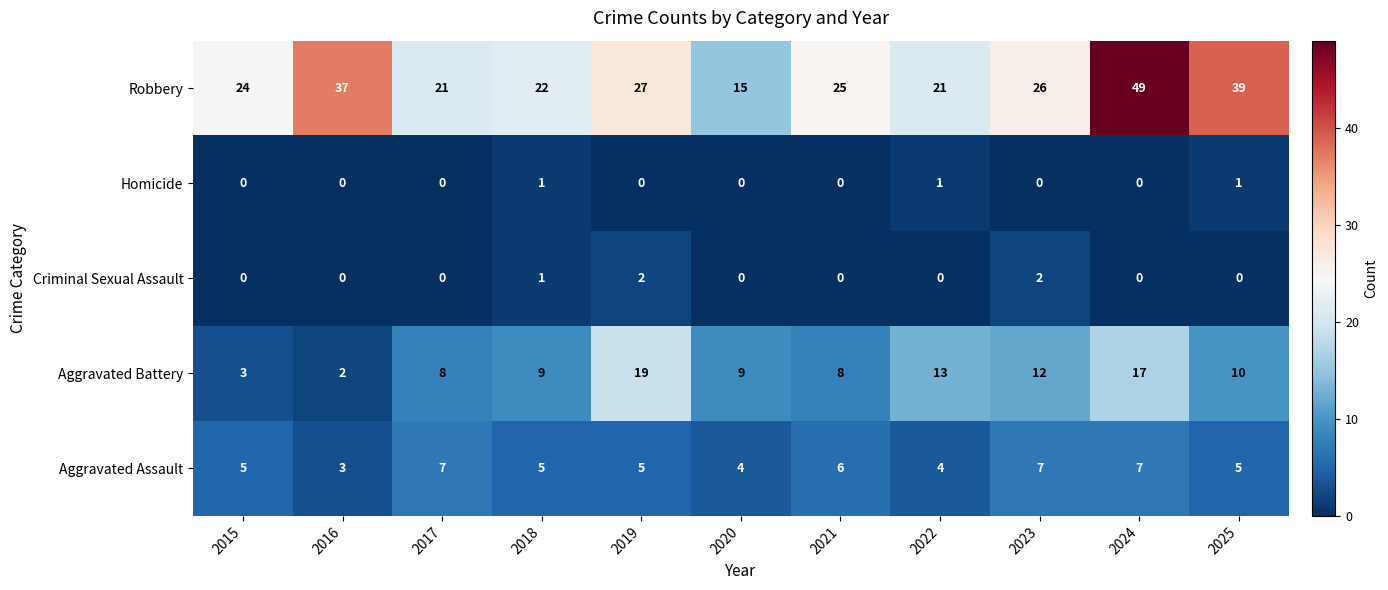

Rank the series by their maximum value, from highest to lowest.

Robbery, Aggravated Battery, Aggravated Assault, Criminal Sexual Assault, Homicide